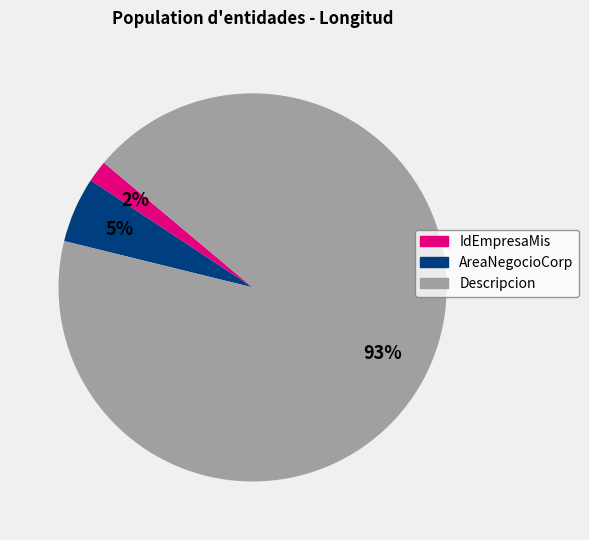

To the nearest percent, what portion does AreaNegocioCorp represent?

5%